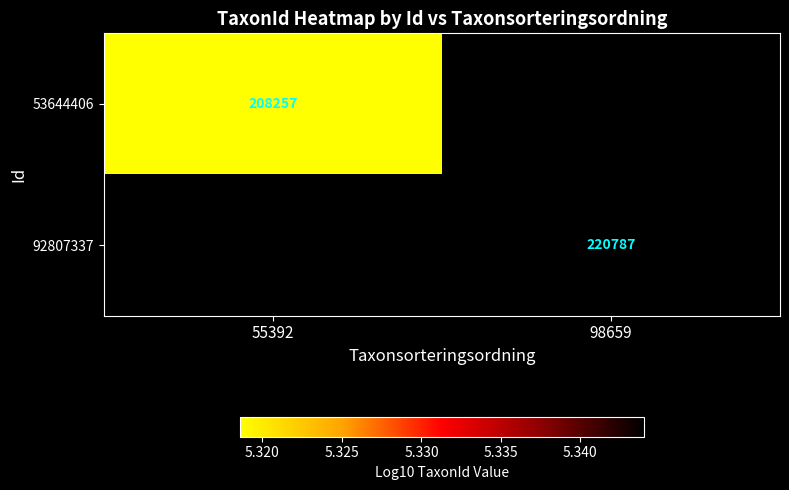

Which series has the largest range (max minus min)?

53644406